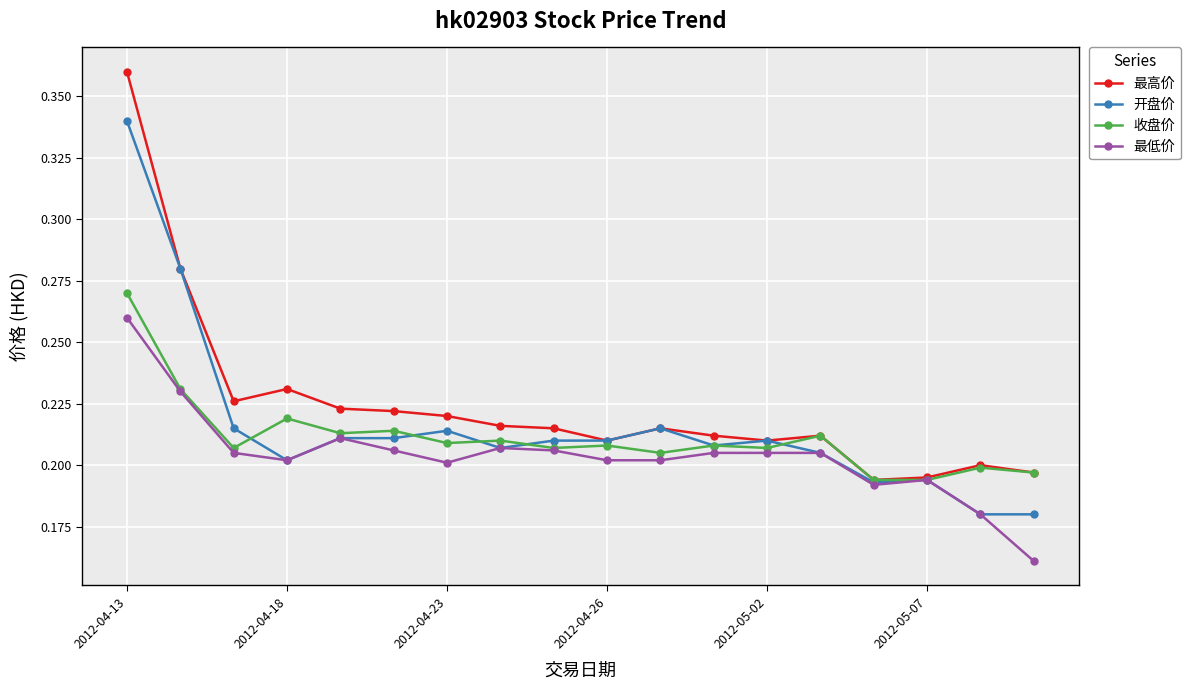

Which series has the widest spread of values?

最高价